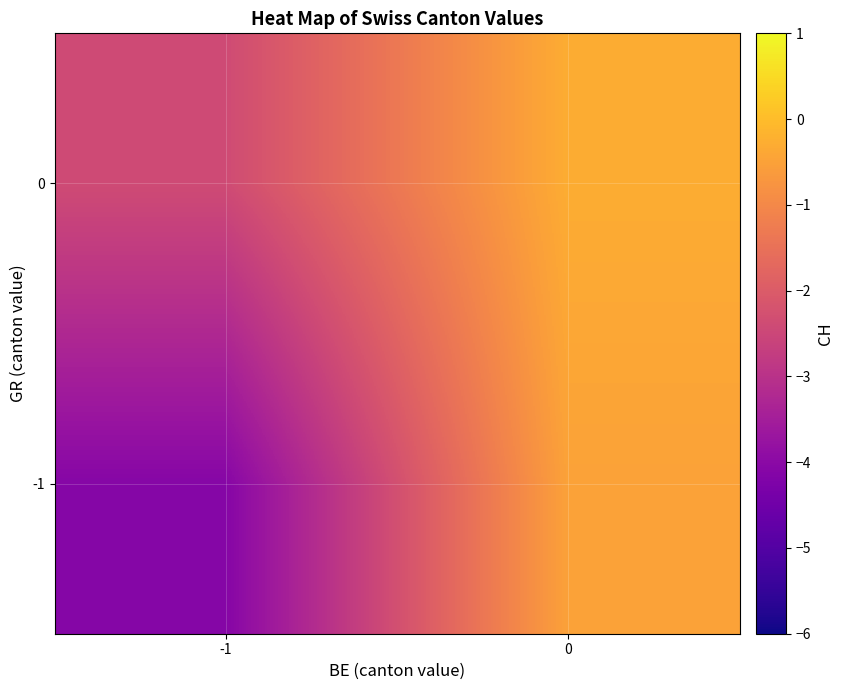

Rank the series by their average value, from highest to lowest.

0, -1